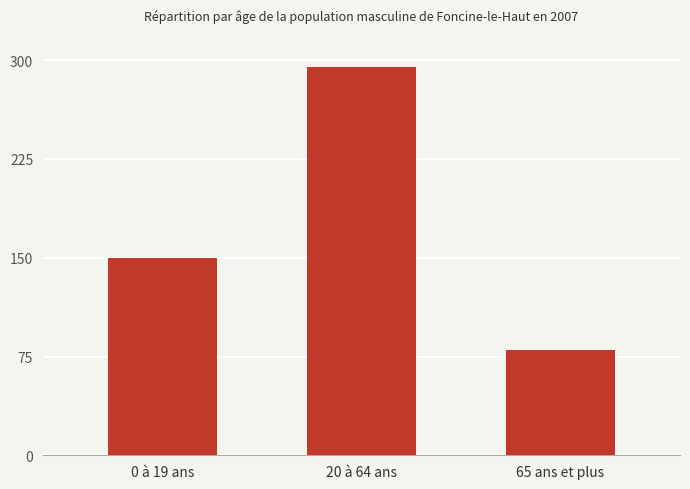

What is the value of the 2nd bar from the left?

295